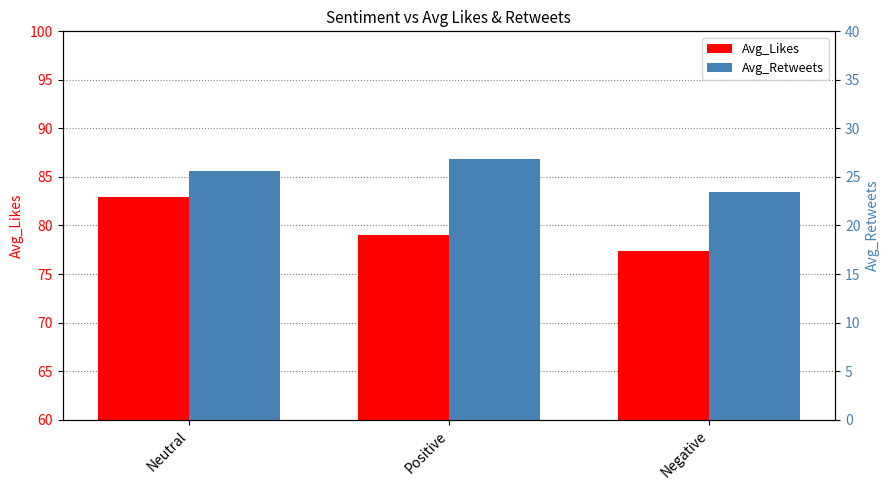

Which has a higher value, Negative or Positive?

Positive